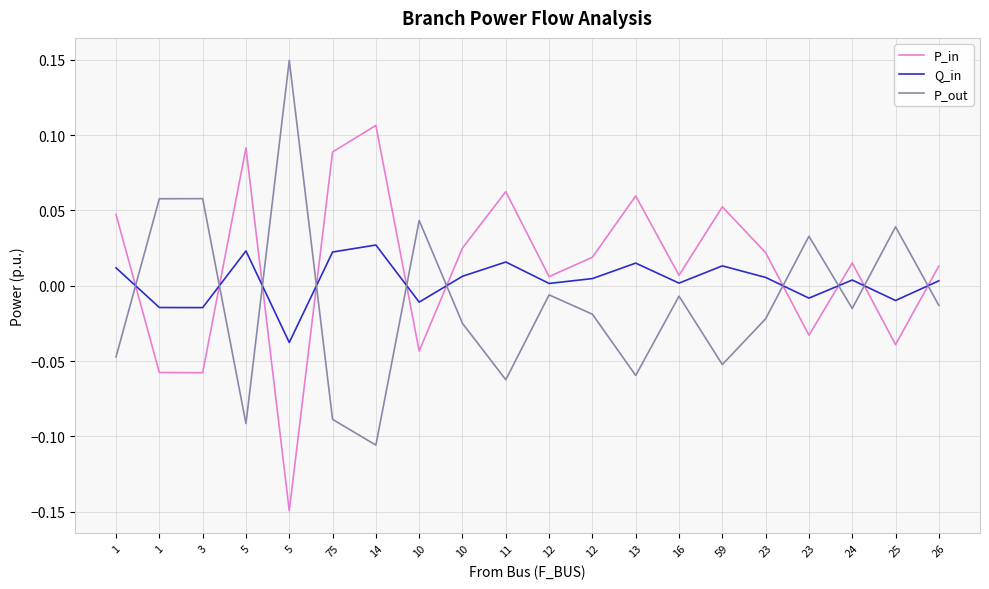

What is the value of the P_in point at the 10th from the left?

0.1